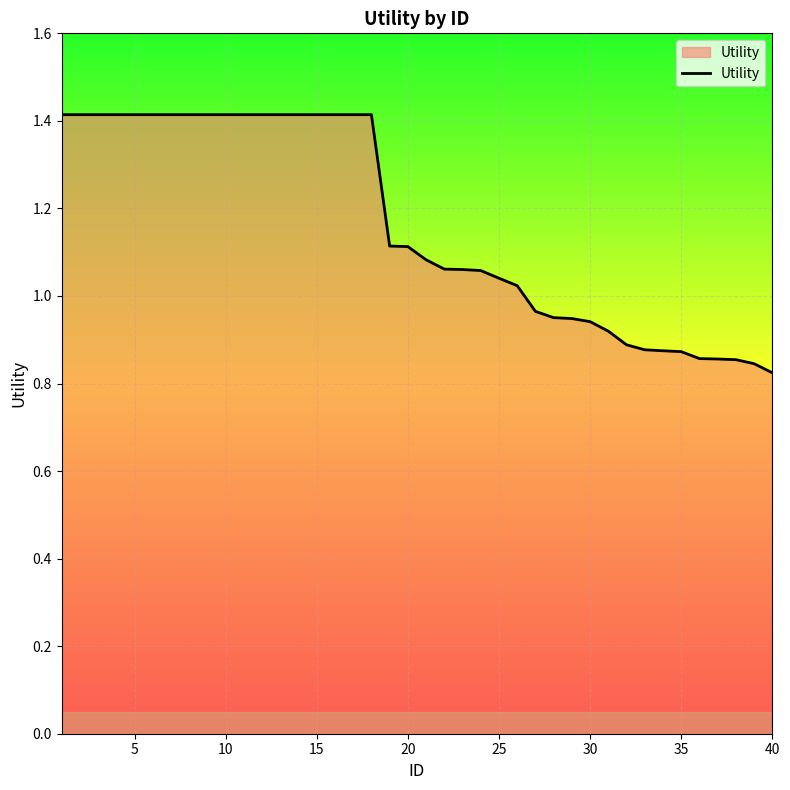

What is the greatest value displayed?

1.4